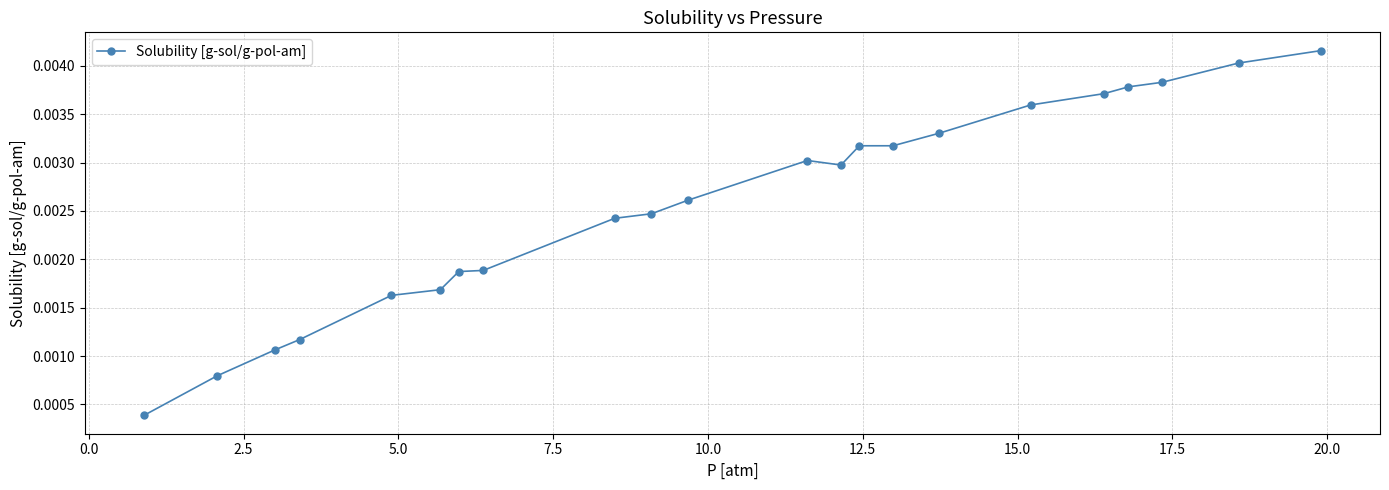

Count the values in the range 0 to 1.

22